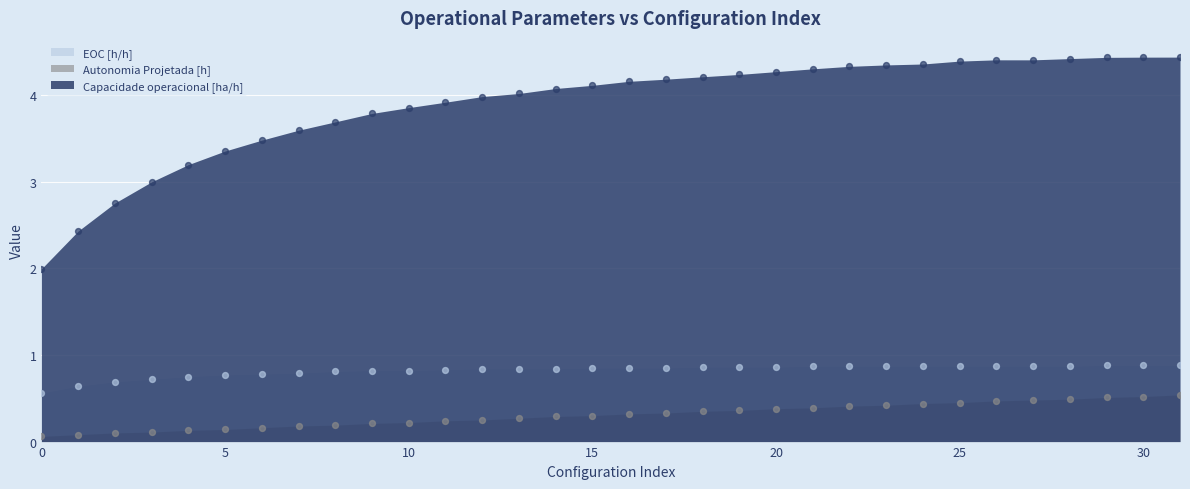

Which series has the largest total across all categories?

Capacidade operacional [ha/h]